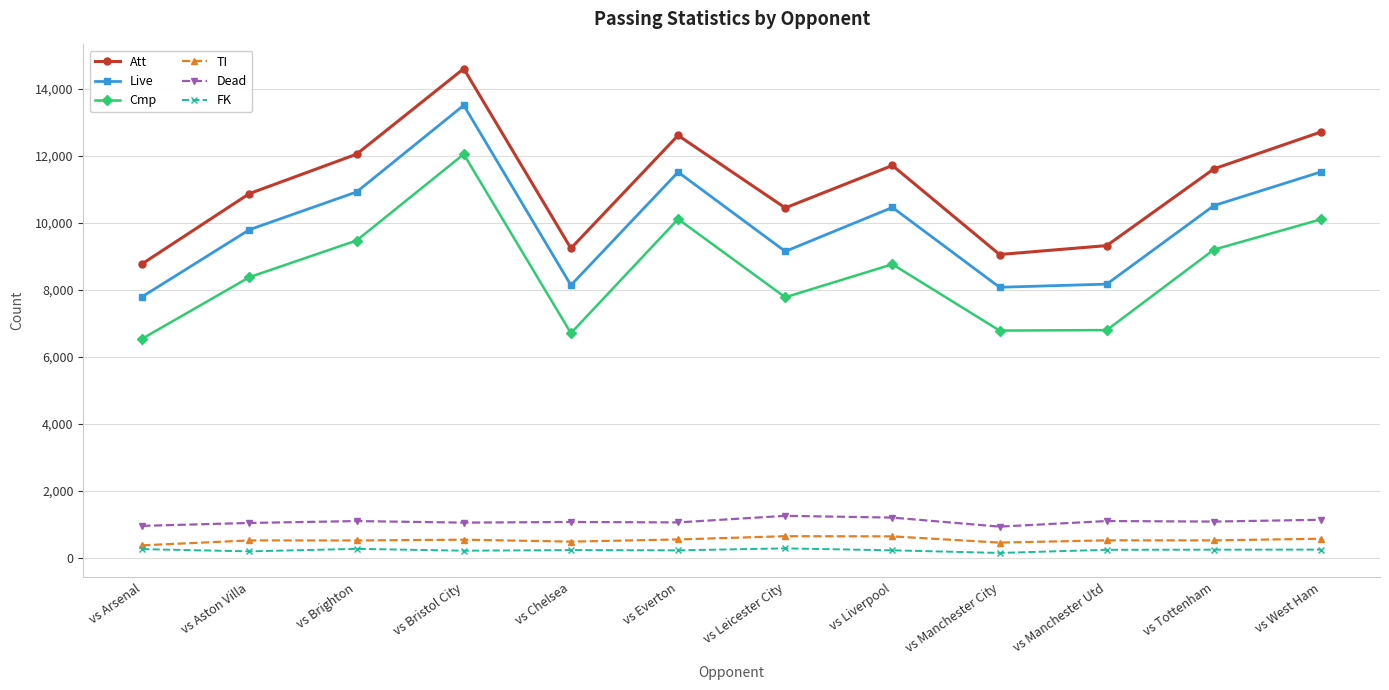

Which series has the widest spread of values?

Att